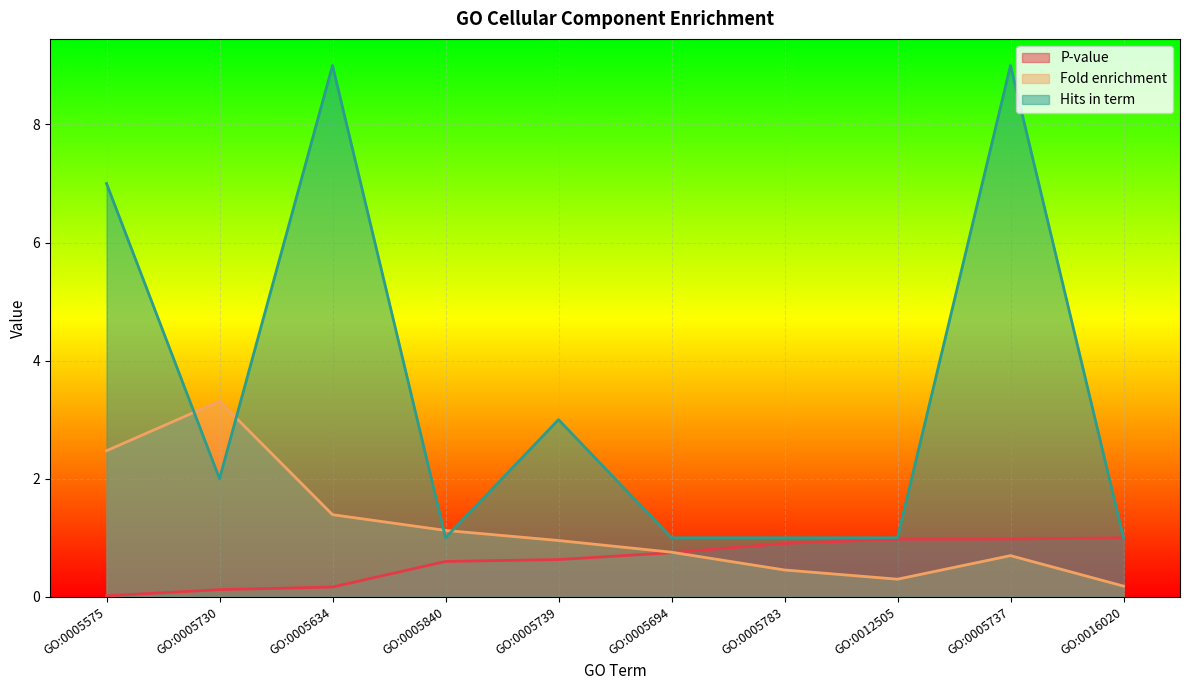

Reading right to left, extract all data points from this chart.

P-value: GO:0016020=1.0	GO:0005737=1.0	GO:0012505=1.0	GO:0005783=0.9	GO:0005694=0.7	GO:0005739=0.6	GO:0005840=0.6	GO:0005634=0.2	GO:0005730=0.1	GO:0005575=0.0
Fold enrichment: GO:0016020=0.2	GO:0005737=0.7	GO:0012505=0.3	GO:0005783=0.5	GO:0005694=0.8	GO:0005739=1.0	GO:0005840=1.1	GO:0005634=1.4	GO:0005730=3.3	GO:0005575=2.5
Hits in term: GO:0016020=1.0	GO:0005737=9.0	GO:0012505=1.0	GO:0005783=1.0	GO:0005694=1.0	GO:0005739=3.0	GO:0005840=1.0	GO:0005634=9.0	GO:0005730=2.0	GO:0005575=7.0